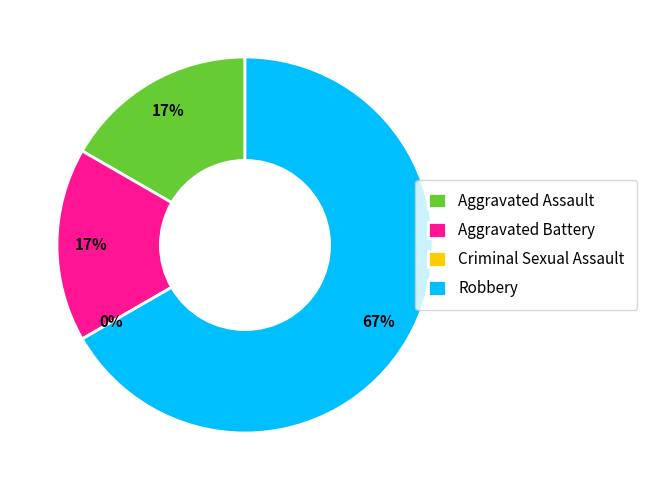

The Criminal Sexual Assault slice represents 1% of the pie. True or false?

False